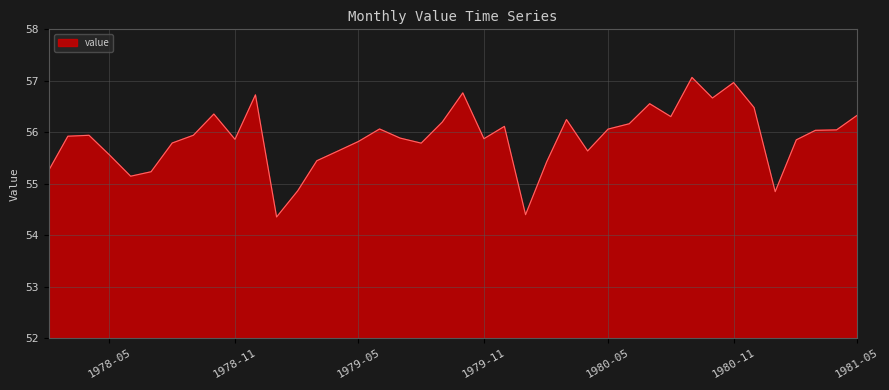

What is the difference between the maximum and minimum values?

2.7